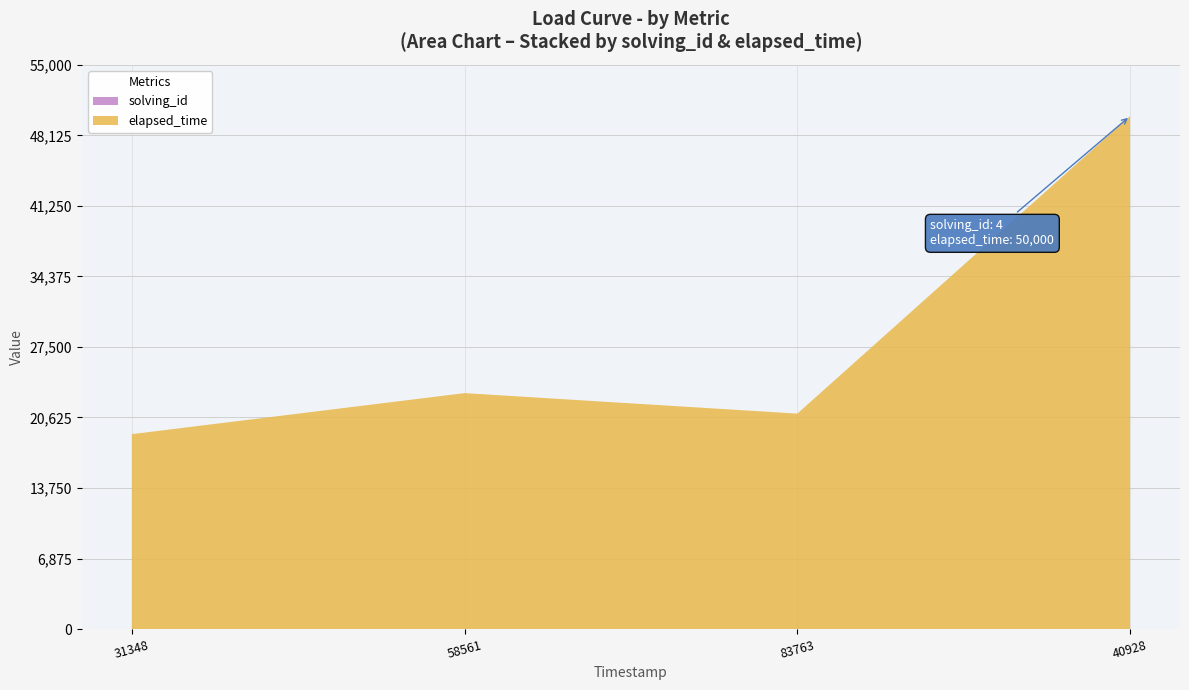

Reading left to right, extract all data points from this chart.

solving_id: 1552950931348=1	1552950958561=2	1552950983763=3	1552951040928=4
elapsed_time: 1552950931348=19000	1552950958561=23000	1552950983763=21000	1552951040928=50000